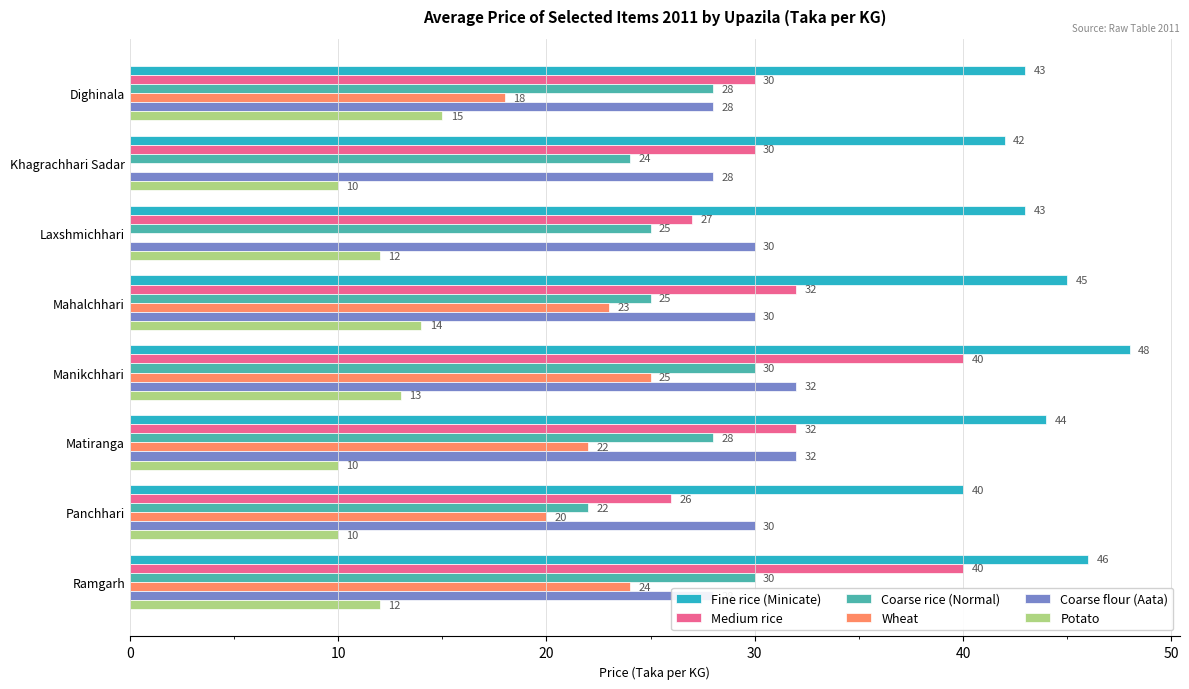

What is the lowest value of the Coarse flour (Aata) series?

28